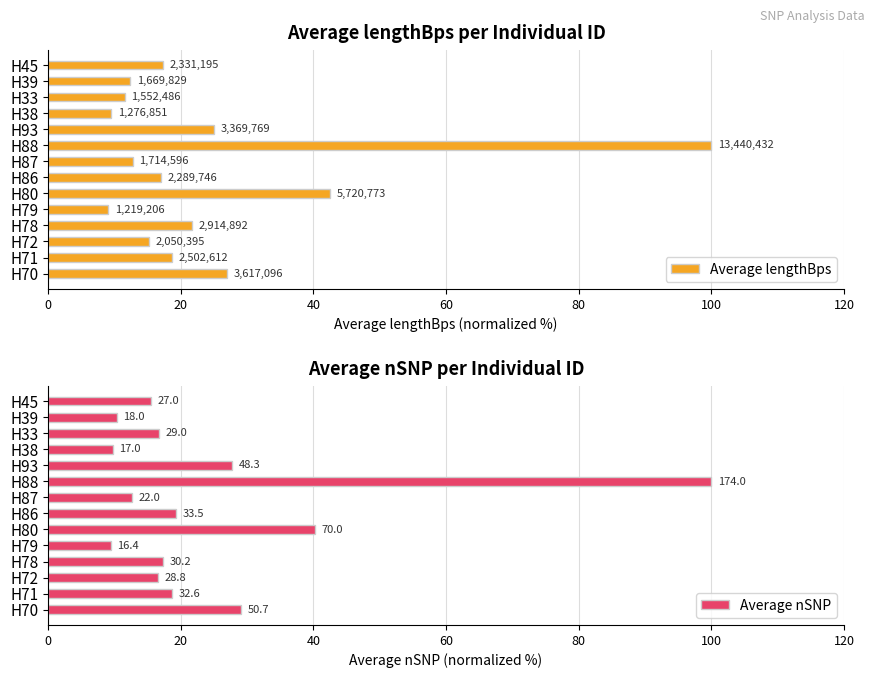

How many data points in Average lengthBps are less than 17?

6